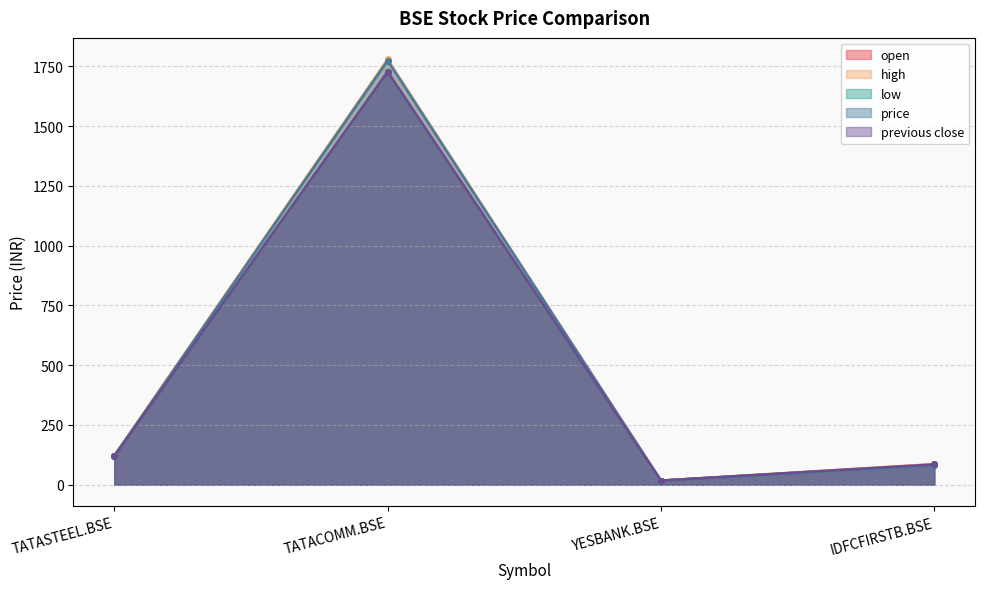

True or false: open and low intersect in this chart.

False